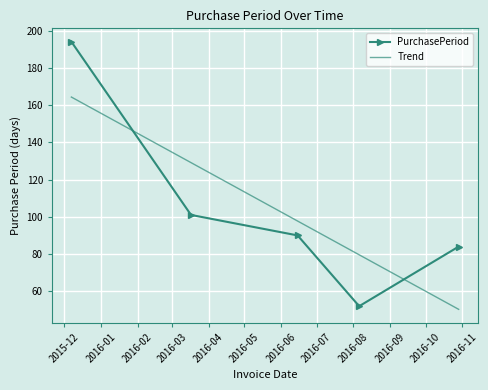

What is the greatest value displayed?

194